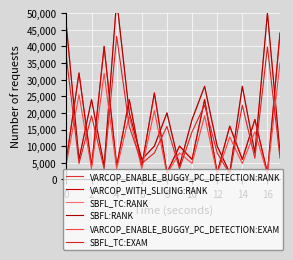

Where do VARCOP_WITH_SLICING:RANK and SBFL:RANK first cross each other?

0 and 2